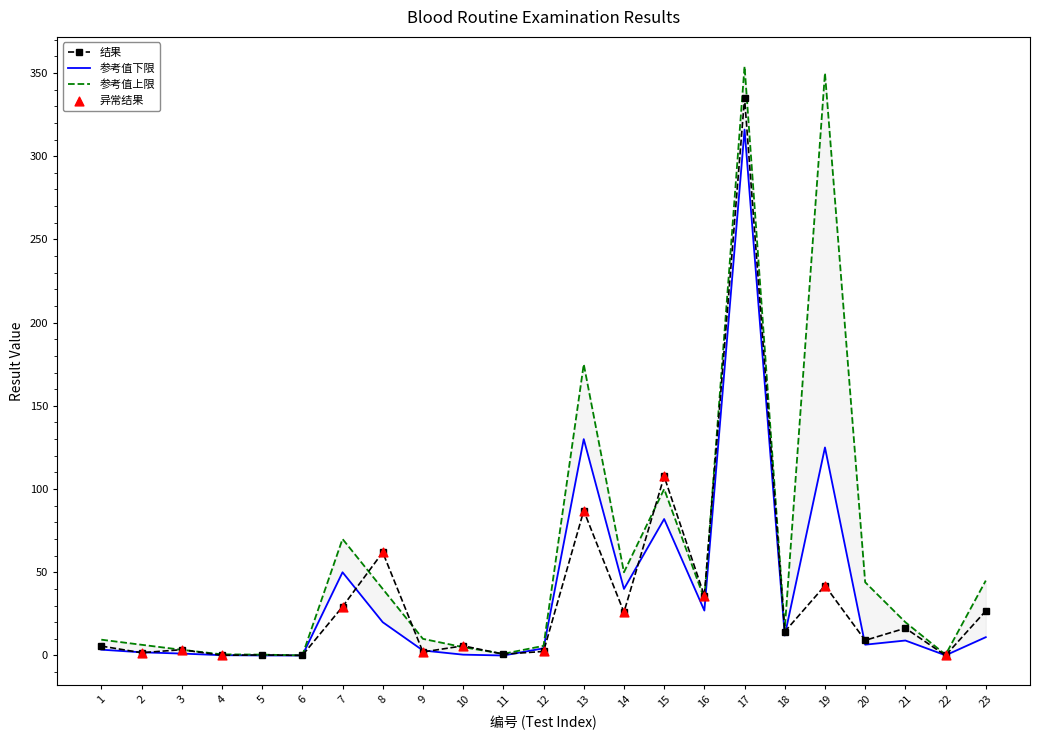

Is the value of 参考值下限 at 4 greater than the value of 结果 at 11?

No